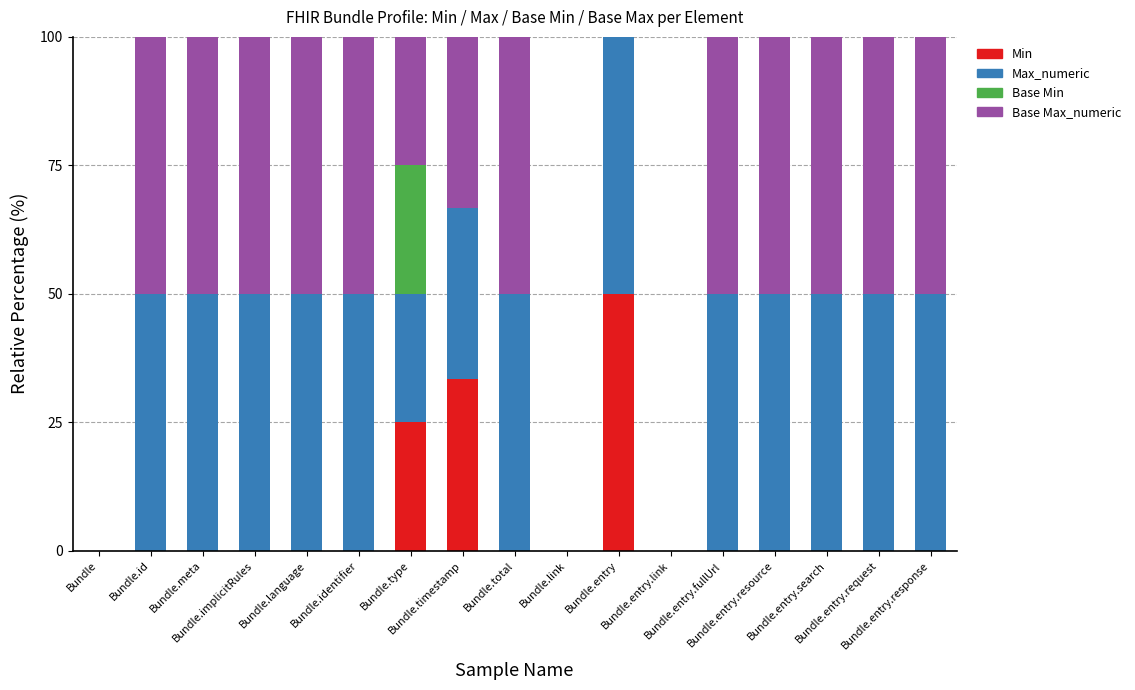

Are the bars horizontal?

No